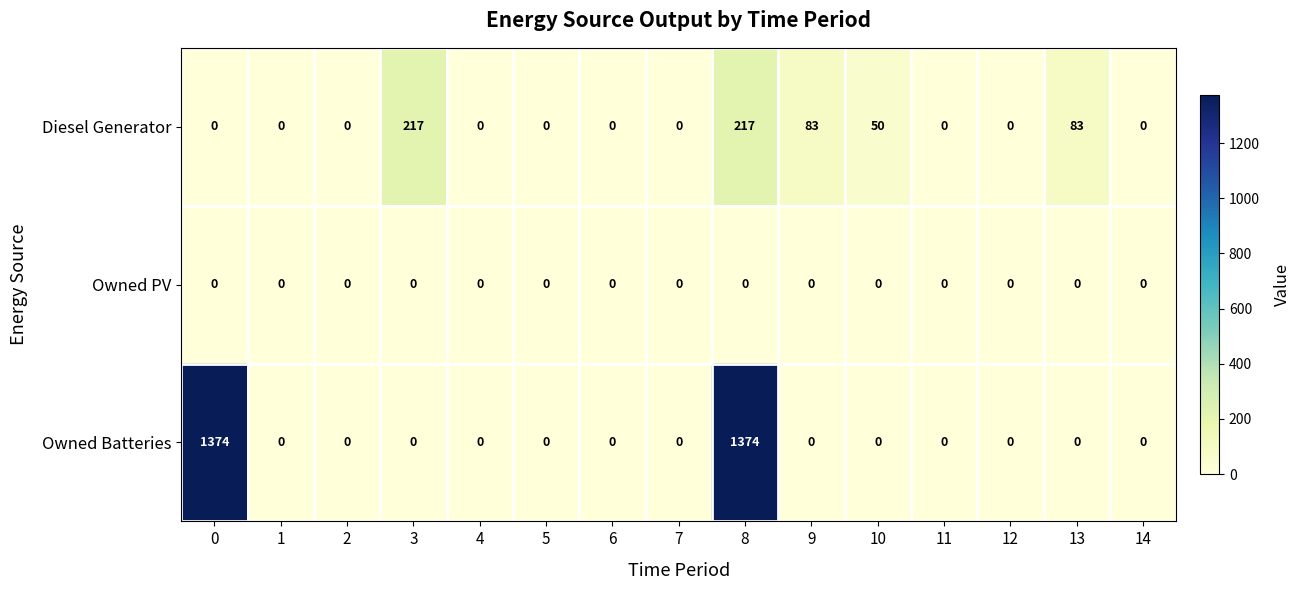

The Owned Batteries series shows 0 at 5. True or false?

True